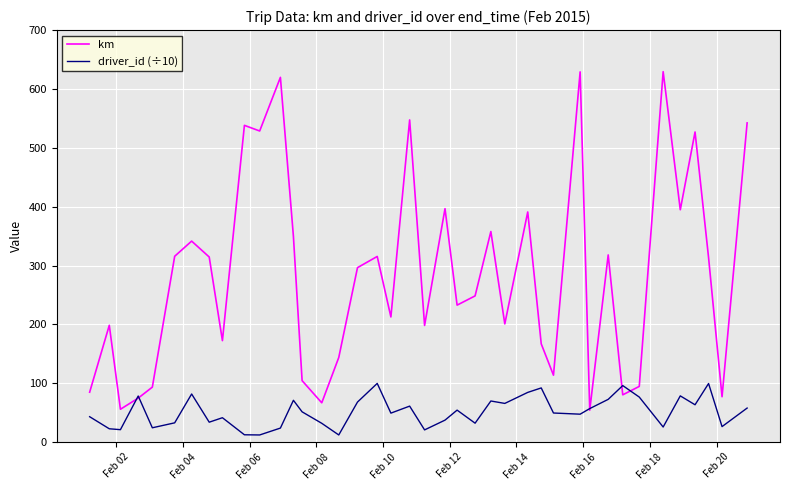

Which series has the largest total across all categories?

km